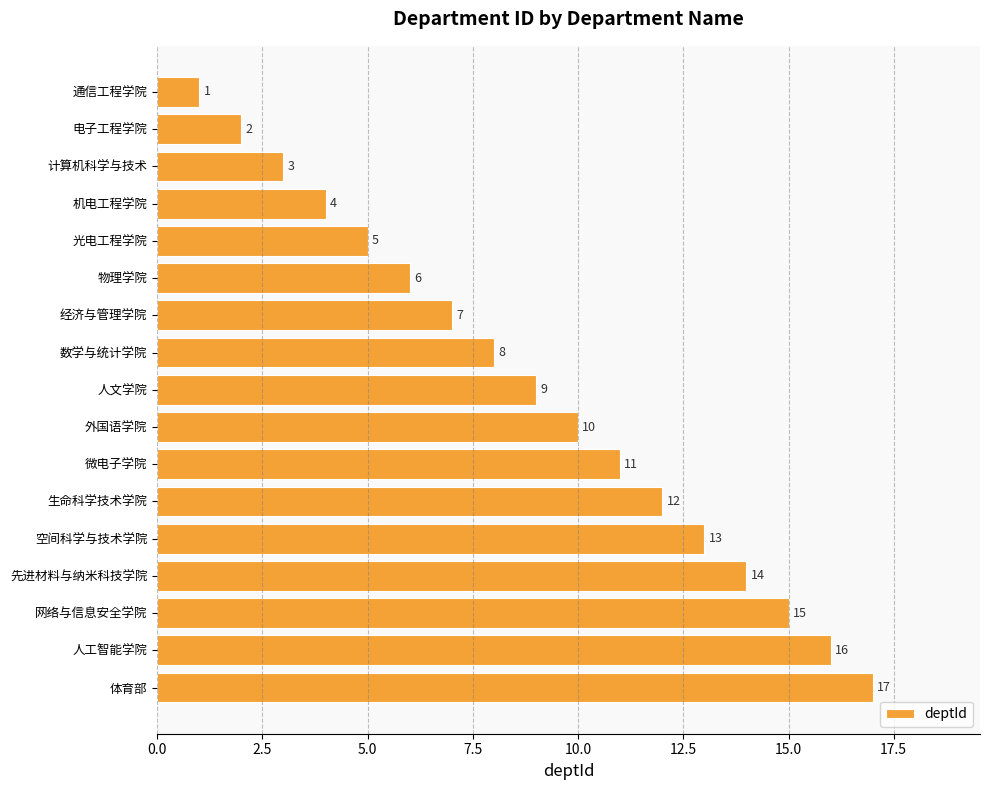

Between 数学与统计学院 and 通信工程学院, which is larger?

数学与统计学院